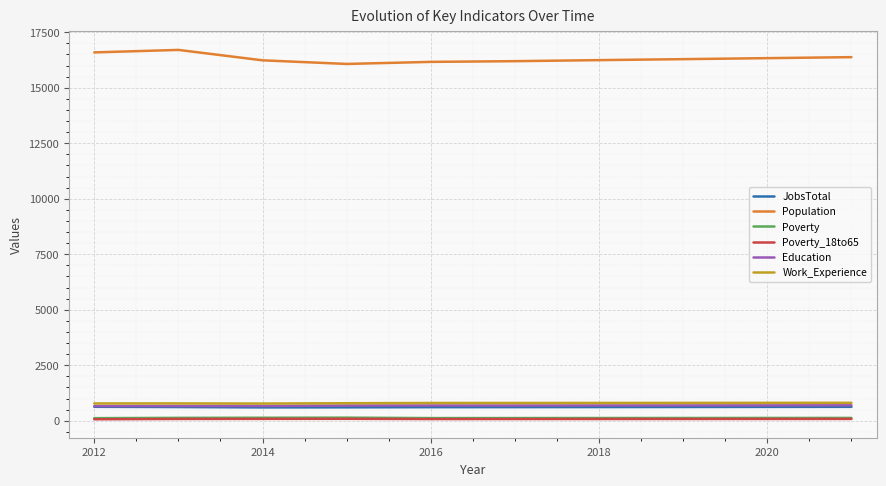

What is the maximum value for Population?

16704